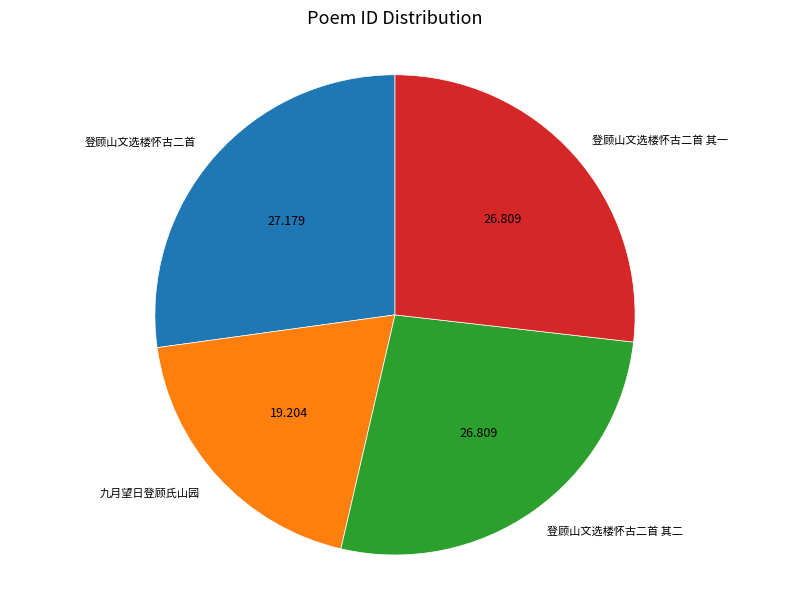

How many segments does this pie chart have?

4